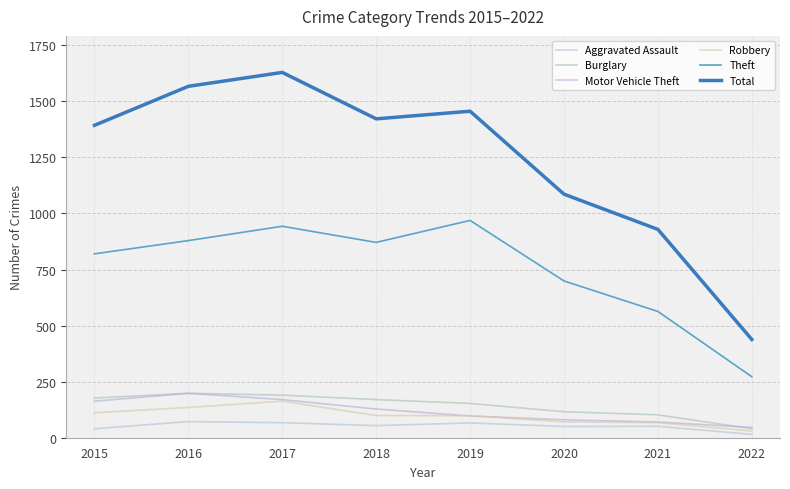

True or false: Theft and Motor Vehicle Theft intersect in this chart.

False